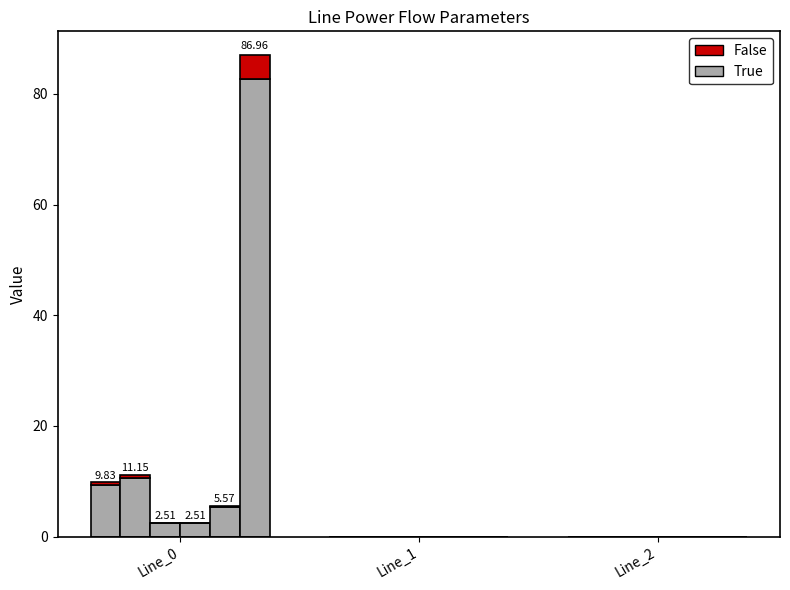

Reading right to left, list all the values displayed in this chart.

pf_p_from_mw: Line_2=0.0	Line_1=0.0	Line_0=9.3
pf_q_from_mvar: Line_2=0.0	Line_1=0.0	Line_0=0.6
pf_ikss_from_ka: Line_2=0.0	Line_1=0.0	Line_0=0.1
pf_ikss_to_ka: Line_2=0.0	Line_1=0.0	Line_0=0.1
pf_ip_to_ka: Line_2=0.0	Line_1=0.0	Line_0=0.3
pf_skss_from_mw: Line_2=0.0	Line_1=0.0	Line_0=4.3